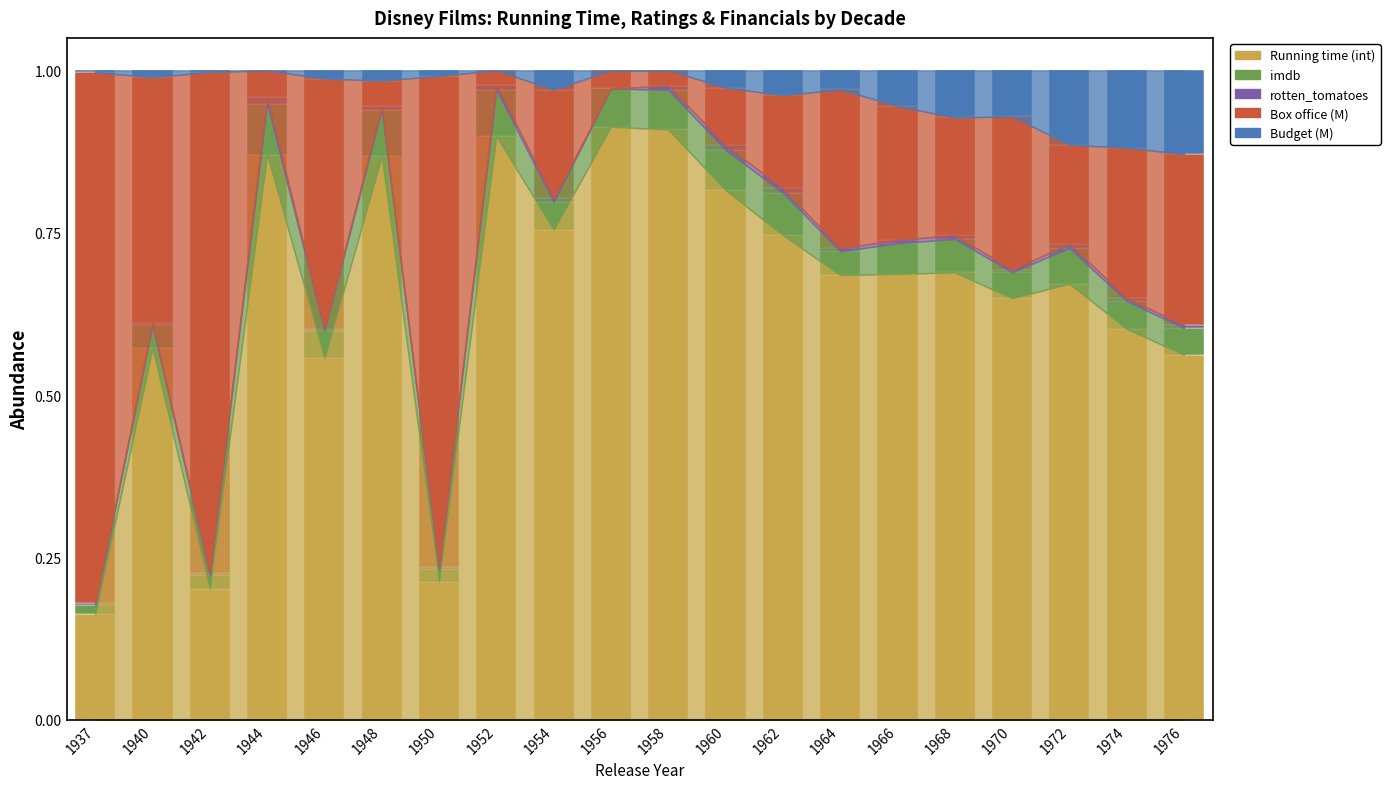

What is the total value across all series at 1956?

1.0